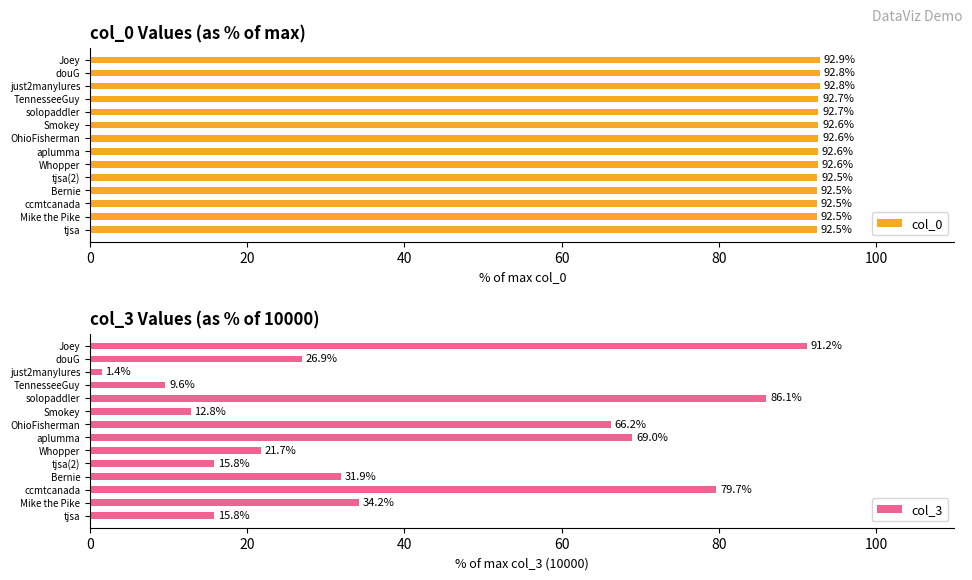

What is the difference between the maximum and minimum values in the col_0 series?

0.4